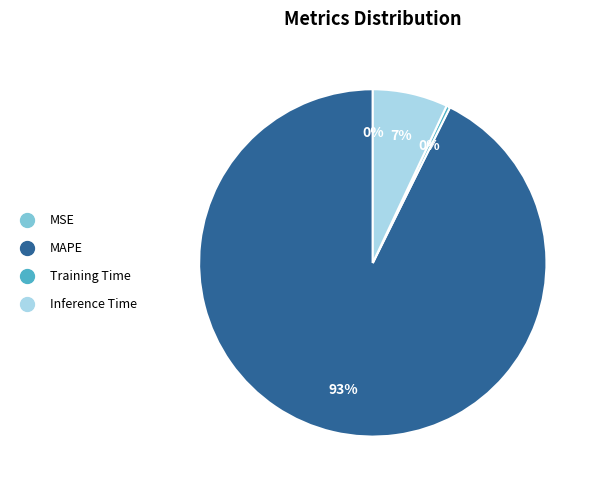

To the nearest percent, what percentage of the pie is MAPE?

93%